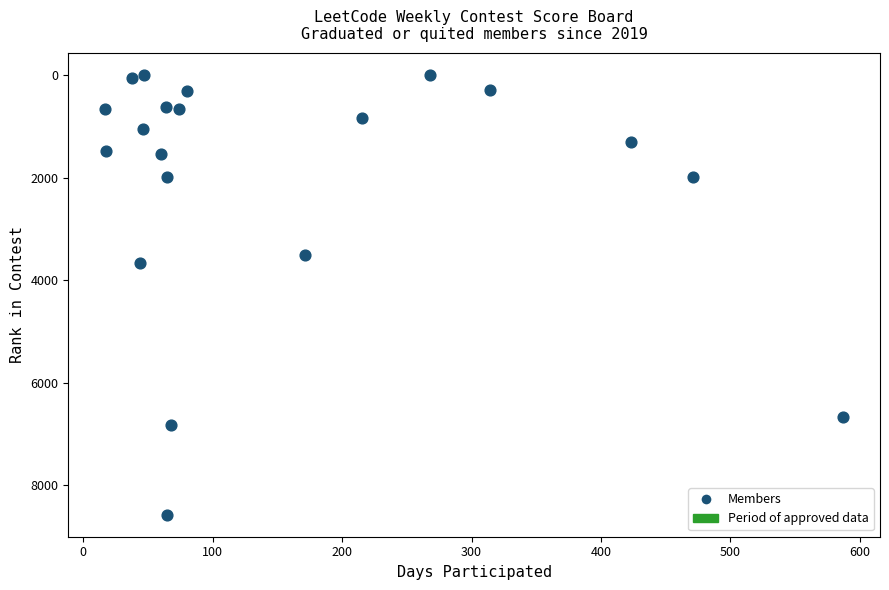

What Y value in the scatter plot is closest to 4289?

3674